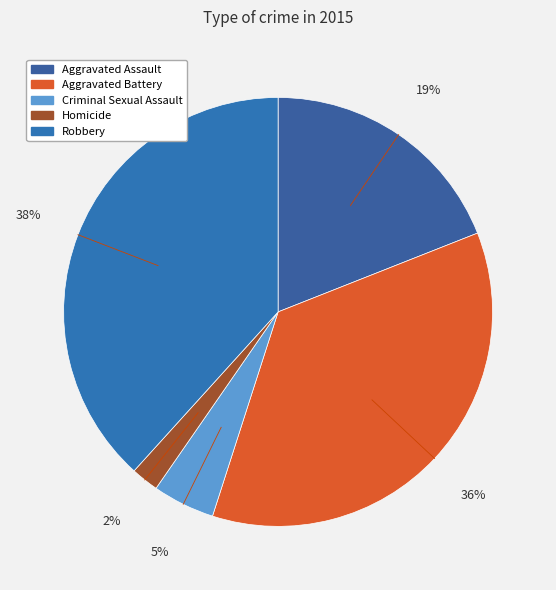

How many slices are in this pie chart?

5